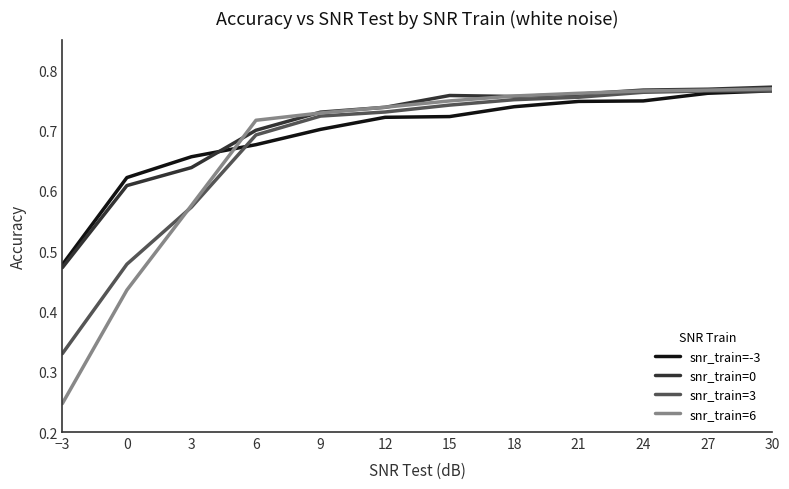

Which series changed the most between 9 and 27?

snr_train=-3